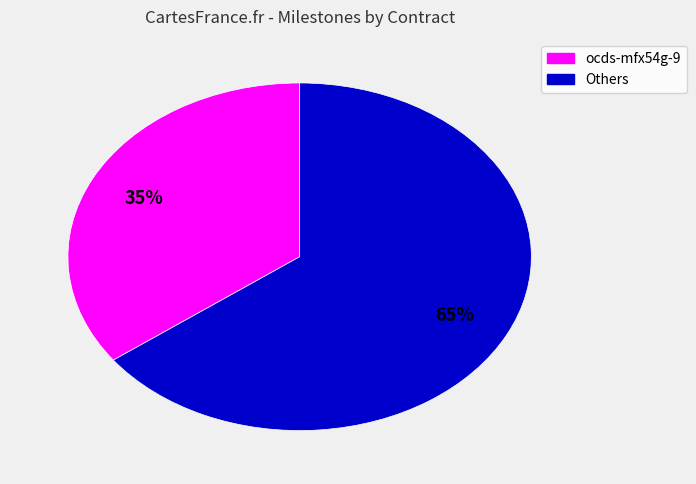

Is there a majority slice in this chart?

Yes